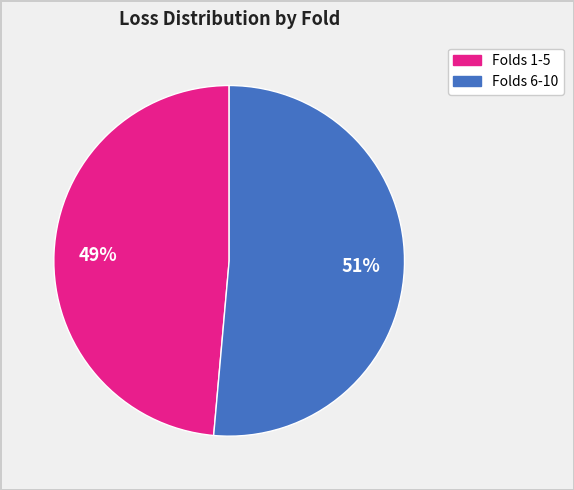

To the nearest percent, what is the average slice percentage?

50%